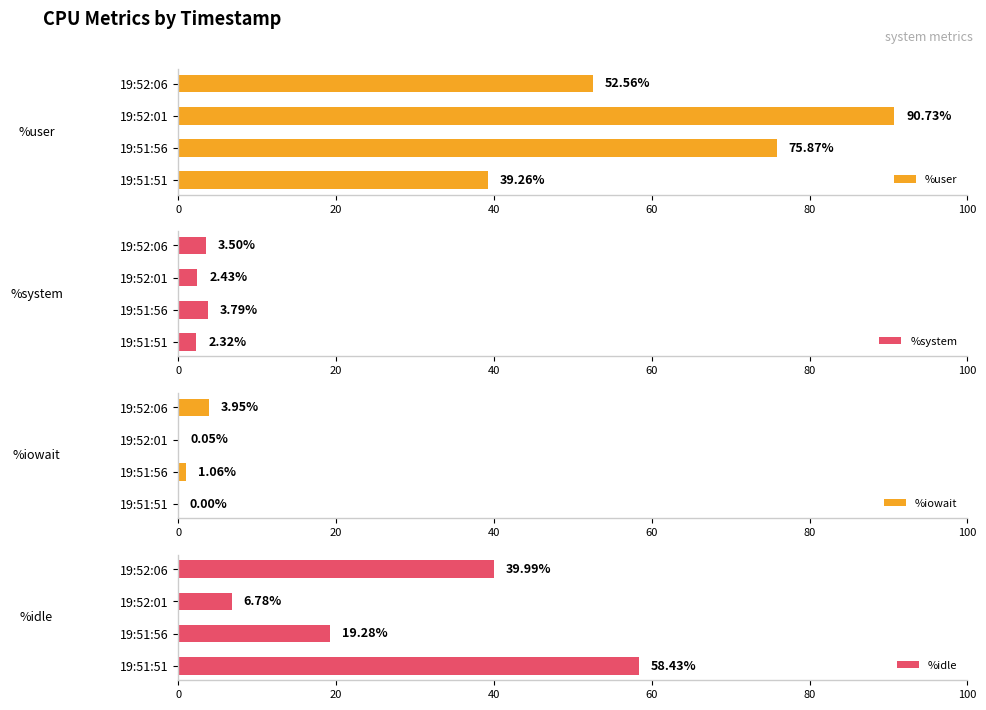

Rank the categories by %user value from highest to lowest.

19:52:01, 19:51:56, 19:52:06, 19:51:51